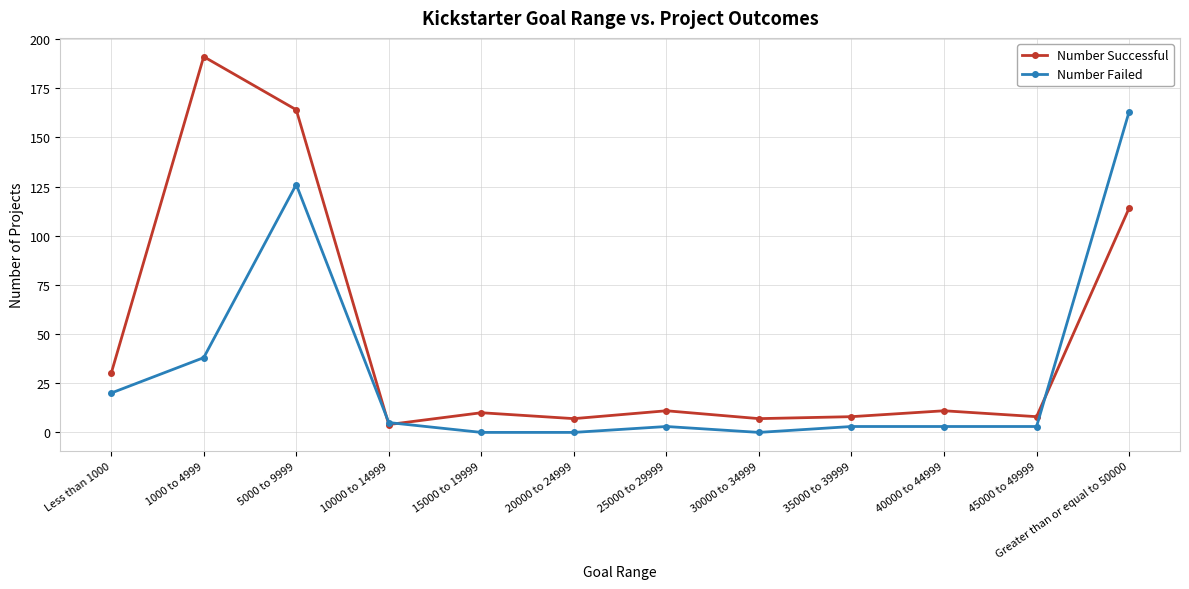

What is the value of the Number Failed point at the 1st from the left?

20